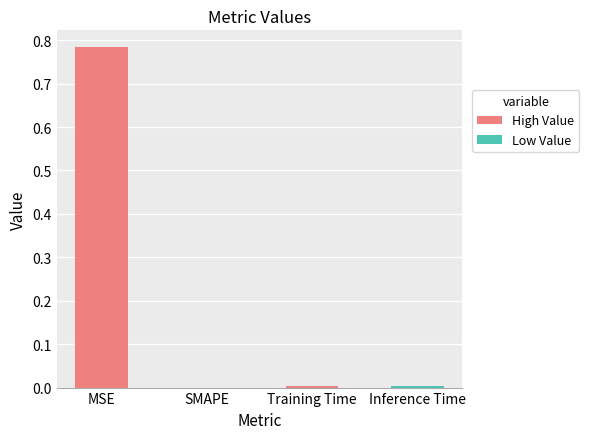

Are the bars grouped side by side (vs. stacked)?

No